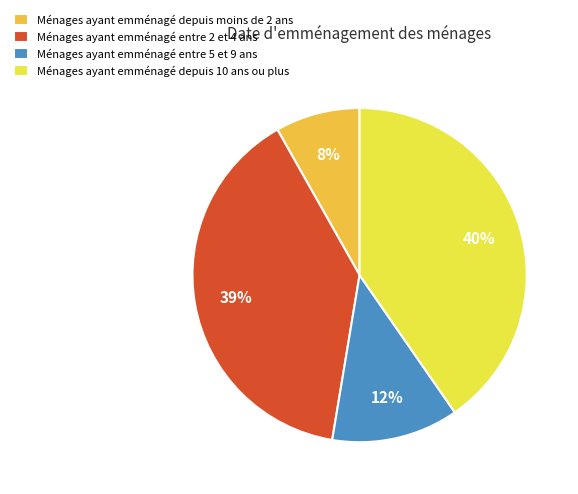

To the nearest percent, what percentage of the pie is Ménages ayant emménagé depuis moins de 2 ans?

8%